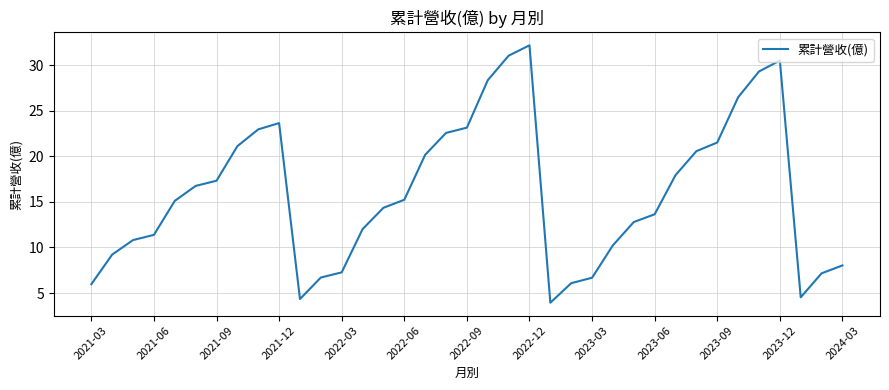

What is the minimum value shown in the chart?

3.9